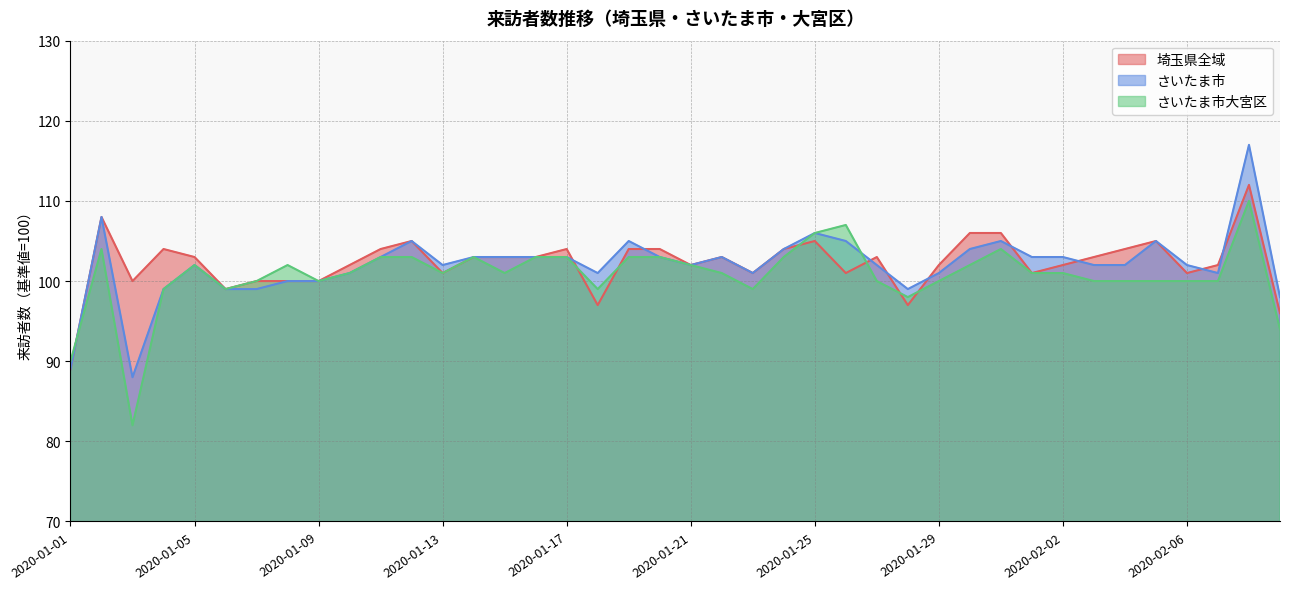

What is the difference between the second highest and minimum values in the さいたま市 series?

20